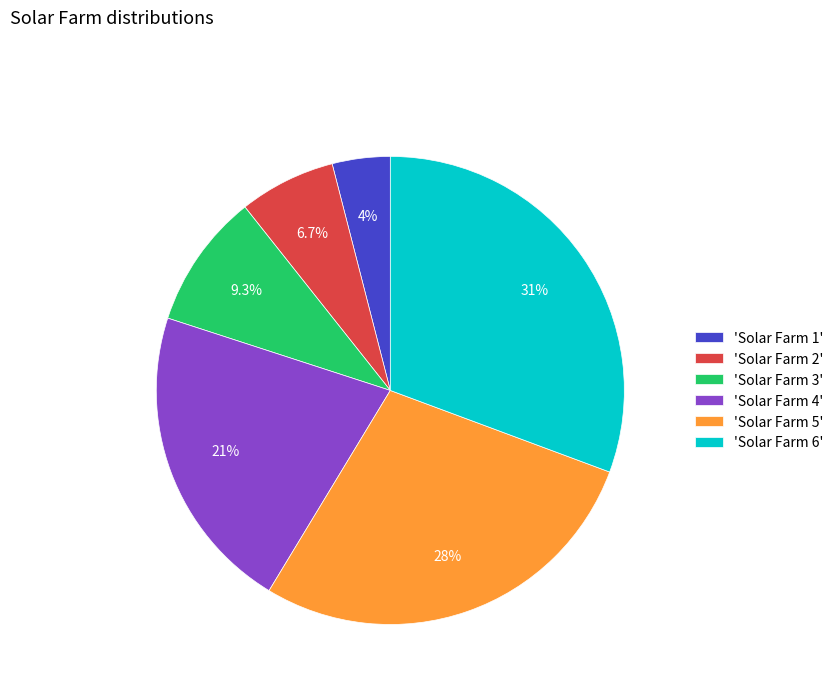

To the nearest percent, what is the difference between the largest and smallest slice percentages?

27%